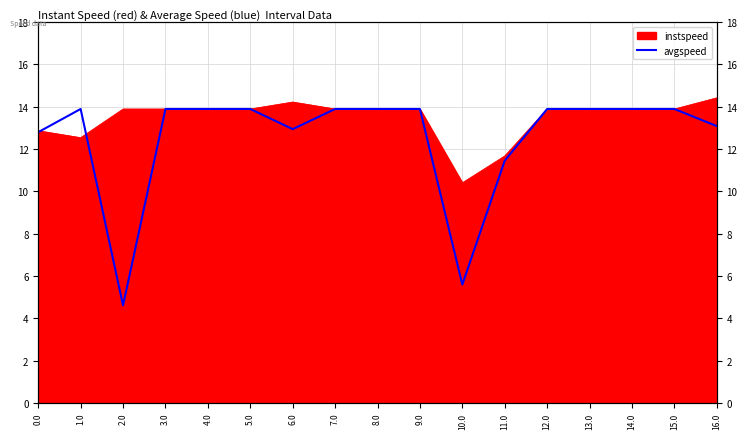

List the labels in order of value, largest first.

1.0, 3.0, 4.0, 5.0, 7.0, 8.0, 9.0, 12.0, 13.0, 14.0, 15.0, 16.0, 6.0, 0.0, 11.0, 10.0, 2.0